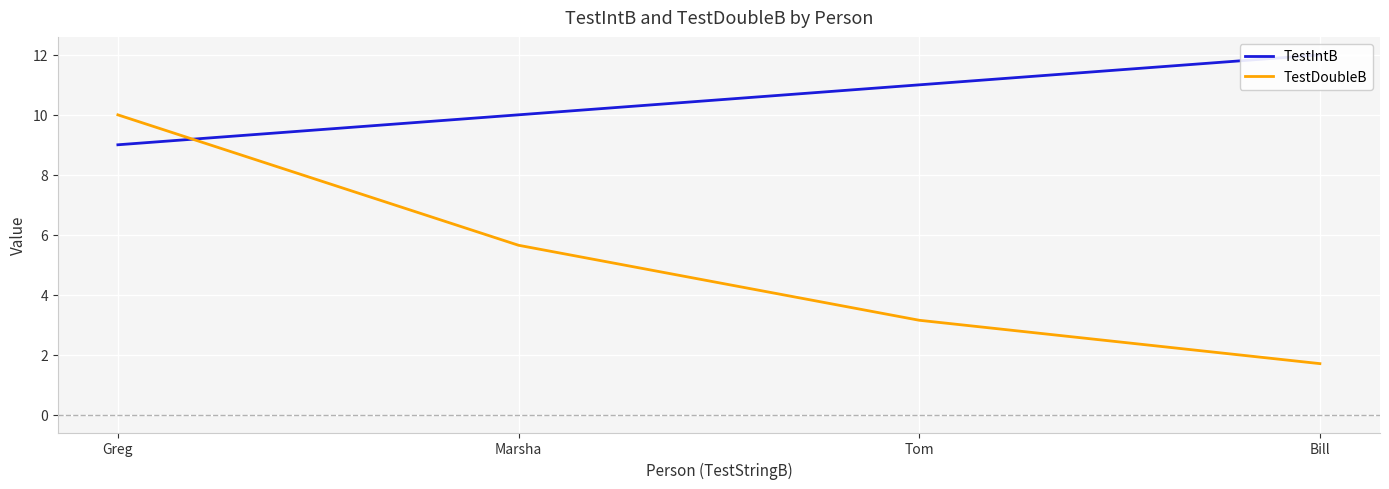

True or false: TestIntB has a value of 12.0 at Bill.

True